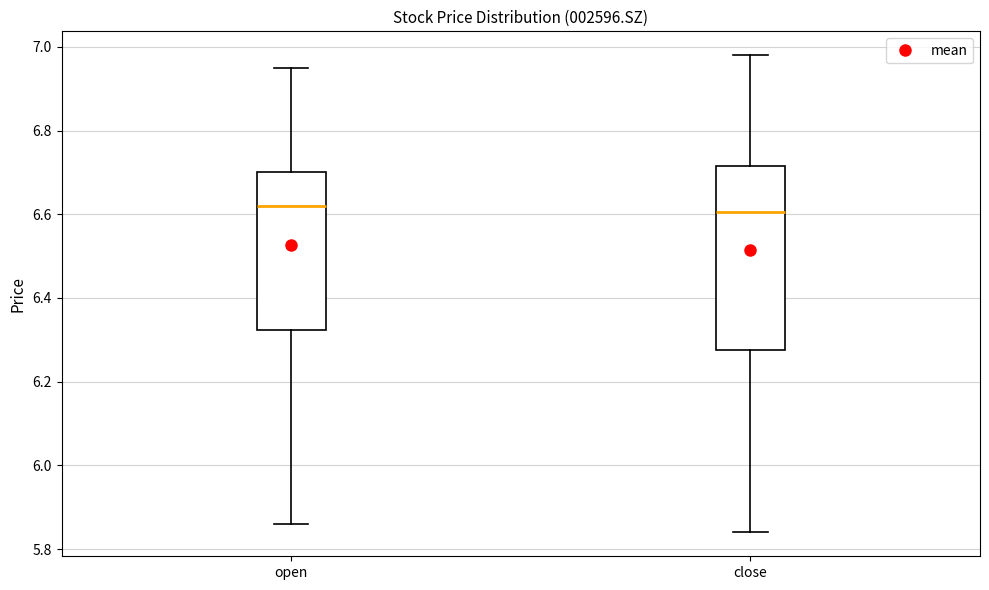

Where is the upper edge of the box for open on the y-axis? The values are not printed on the chart, so give them approximately, as read against the axis.

6.70